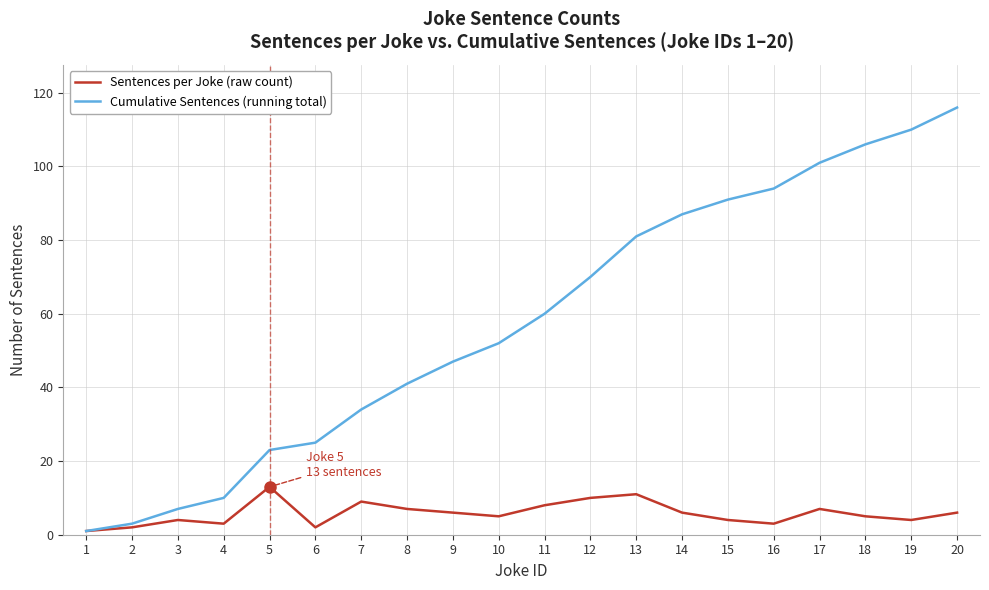

The value of Cumulative Sentences (running total) at 10 is 52. True or false?

True